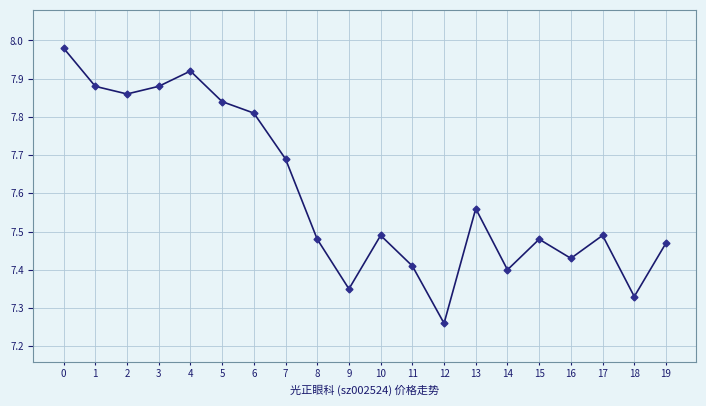

At which category does the data reach its first local valley?

2